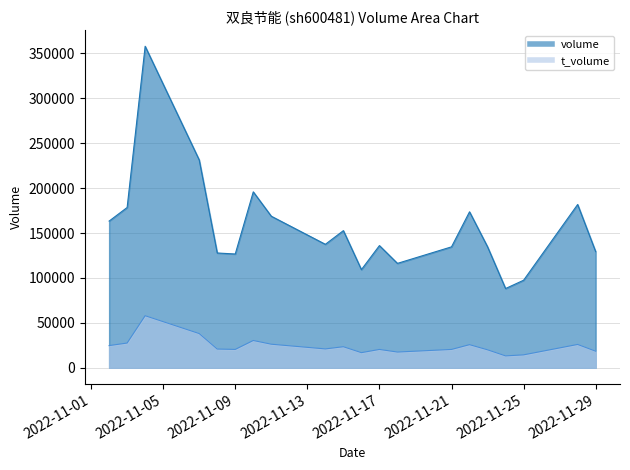

True or false: t_volume and volume intersect in this chart.

False